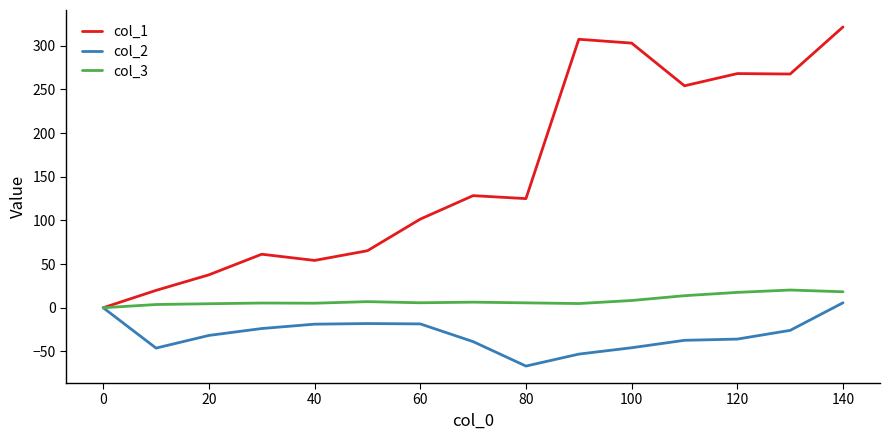

True or false: col_3 has more than 0 points higher than both neighbors.

True